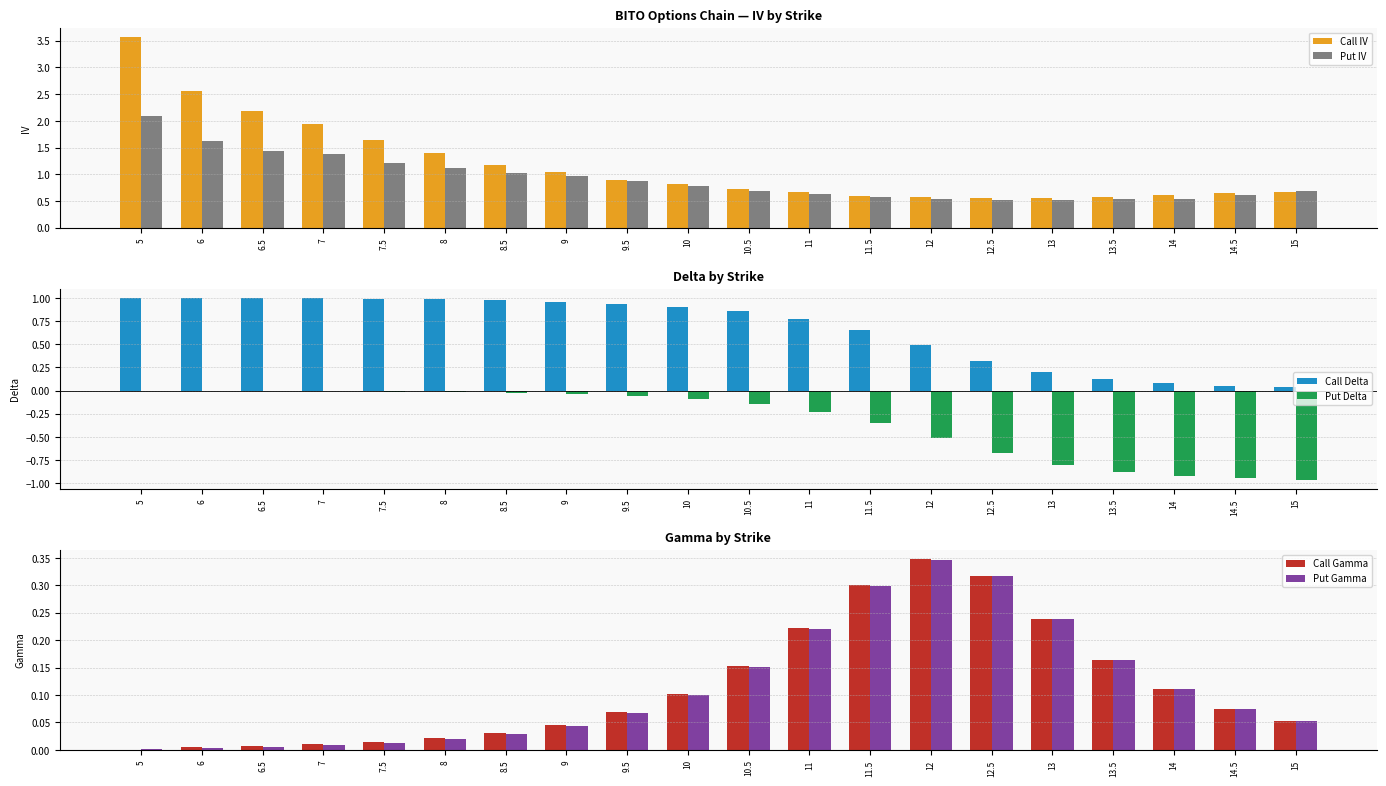

What value does the Call Gamma series have at 10.5?

0.2